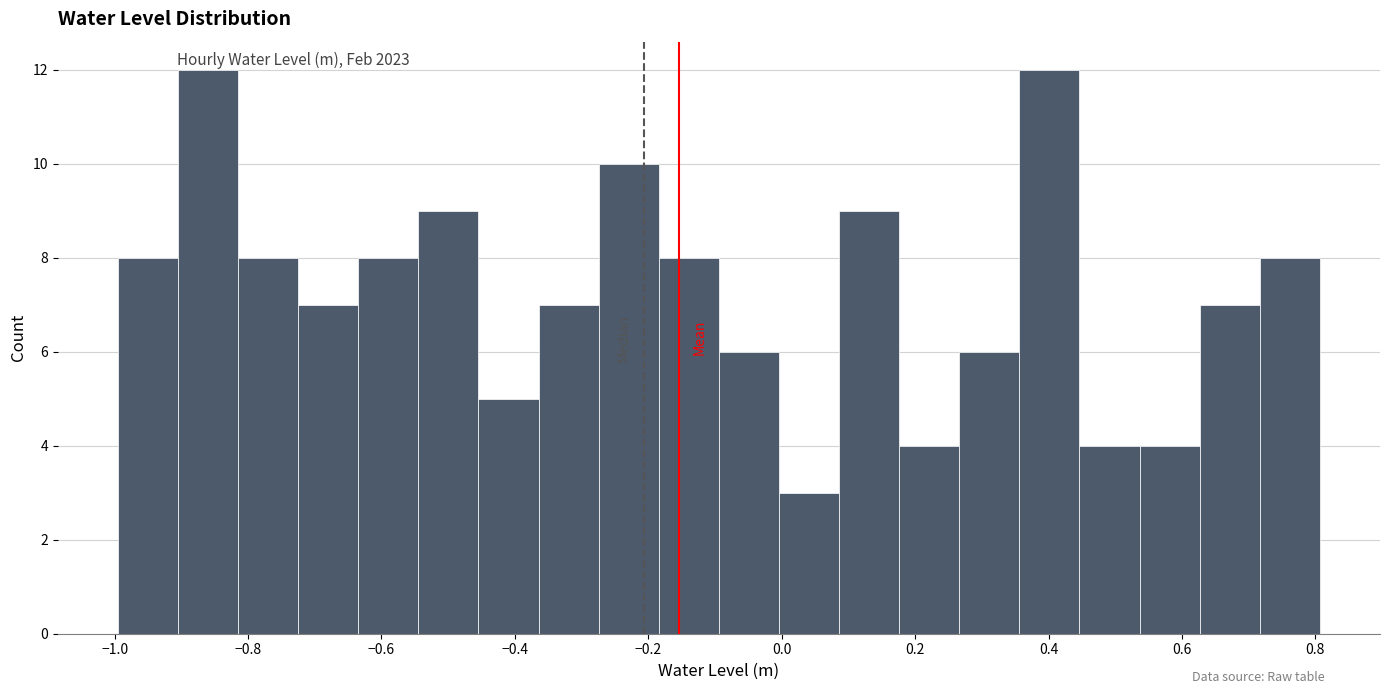

Reading left to right, transcribe this chart: for each bar, give the range it covers on the x-axis and its height. Neither the bar edges nor the heights are printed on the chart, so give them approximately, as read against the axes.

-1.00 to -0.90: 8
-0.90 to -0.82: 12
-0.82 to -0.72: 8
-0.72 to -0.64: 7
-0.64 to -0.54: 8
-0.54 to -0.46: 9
-0.46 to -0.36: 5
-0.36 to -0.28: 7
-0.28 to -0.18: 10
-0.18 to -0.10: 8
-0.10 to 0.00: 6
0.00 to 0.08: 3
0.08 to 0.18: 9
0.18 to 0.26: 4
0.26 to 0.36: 6
0.36 to 0.44: 12
0.44 to 0.54: 4
0.54 to 0.62: 4
0.62 to 0.72: 7
0.72 to 0.80: 8